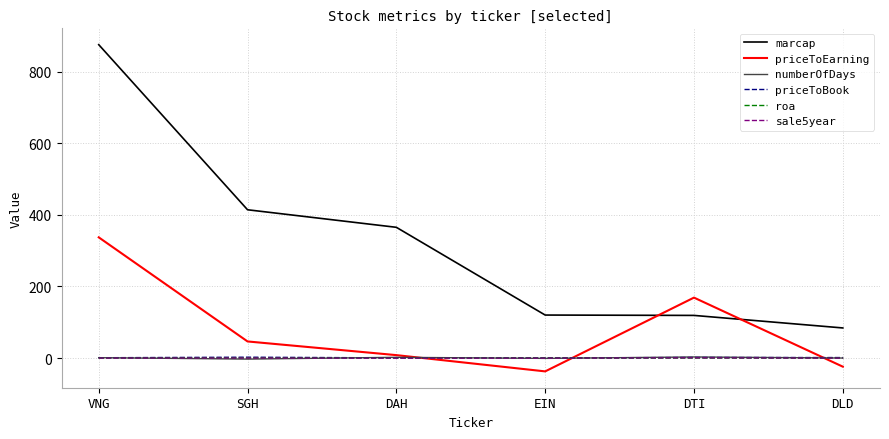

True or false: marcap and numberOfDays cross at least once.

False